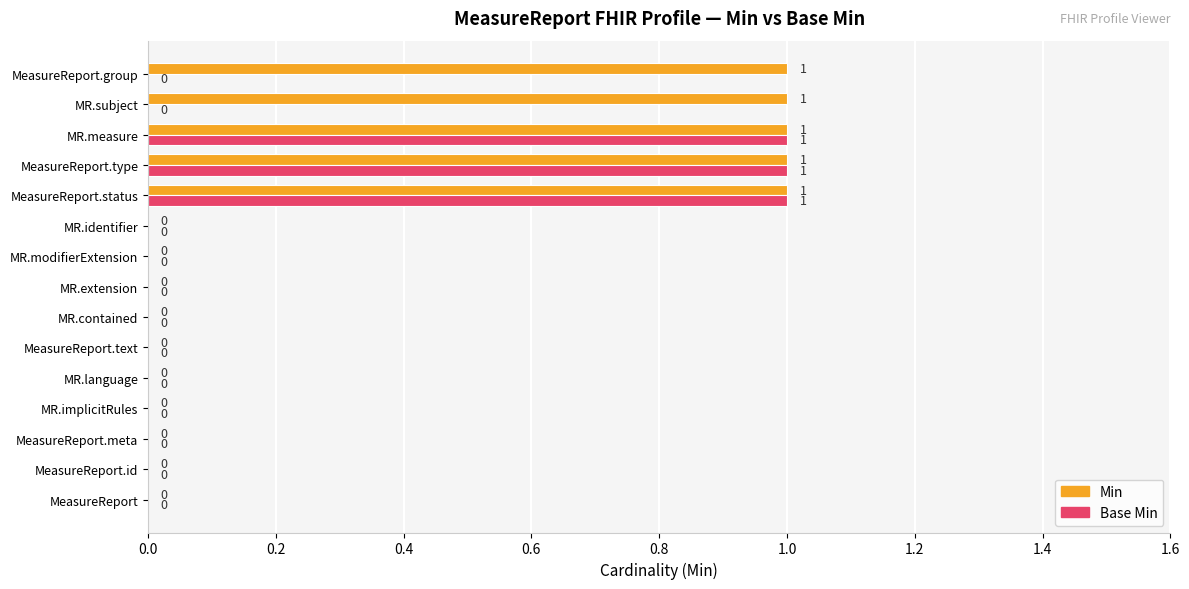

Is the value of Min at MR.modifierExtension greater than the value of Base Min at MR.measure?

No